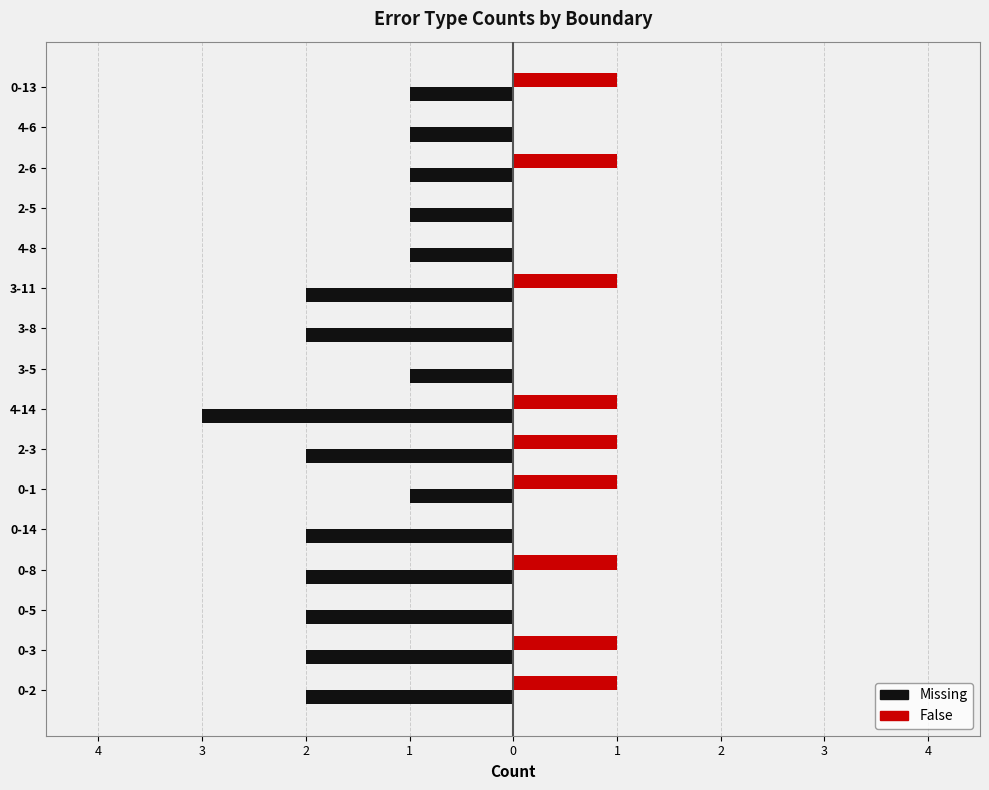

What are all the series names shown in the legend?

Missing, False